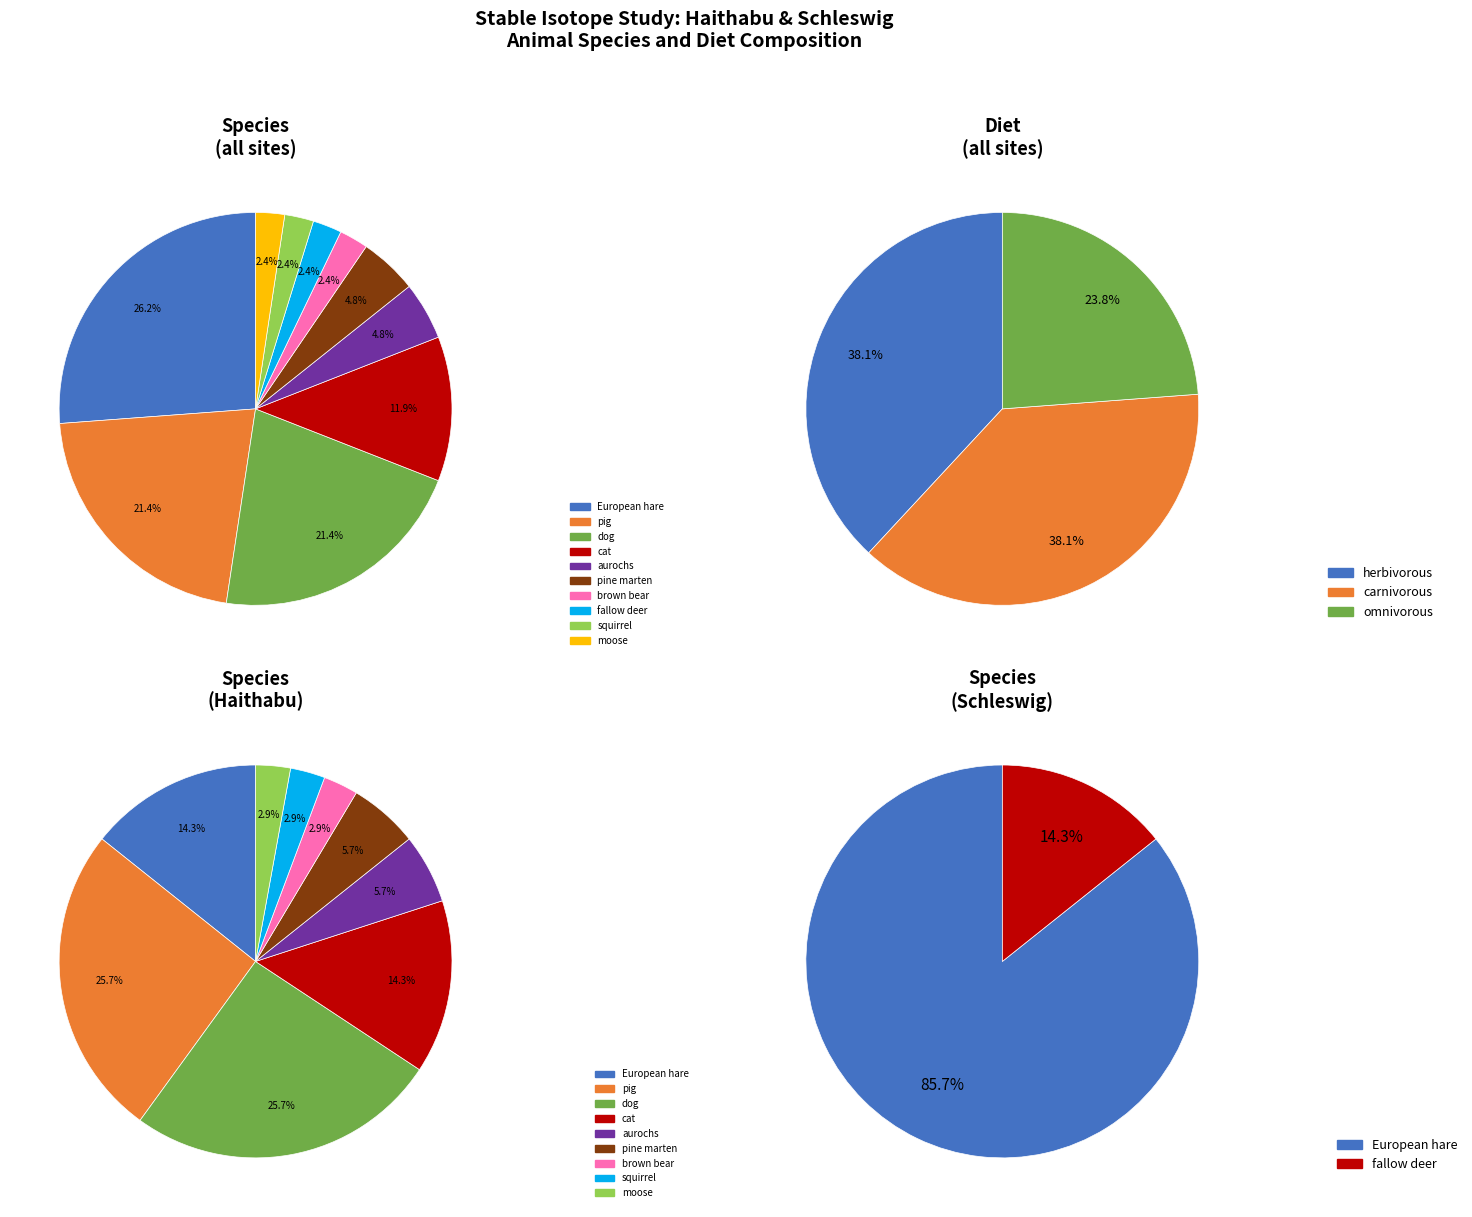

What is the largest slice in the pie chart?

carnivorous